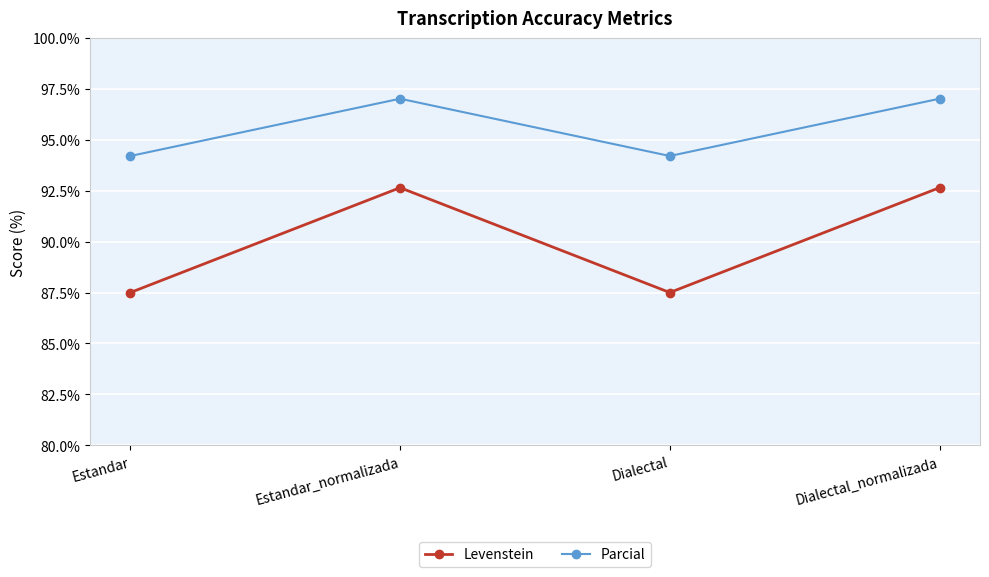

Where does the Levenstein series first go above 92?

Estandar_normalizada